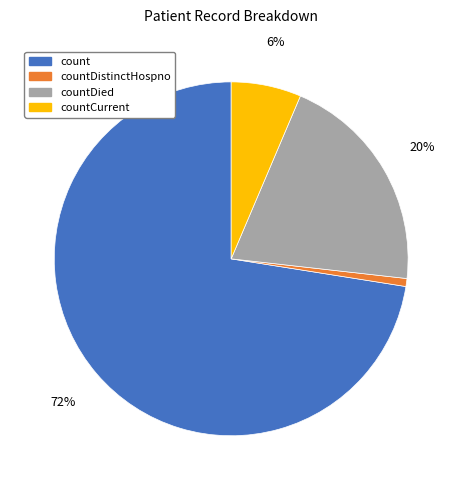

To the nearest percent, what is the average slice percentage?

25%